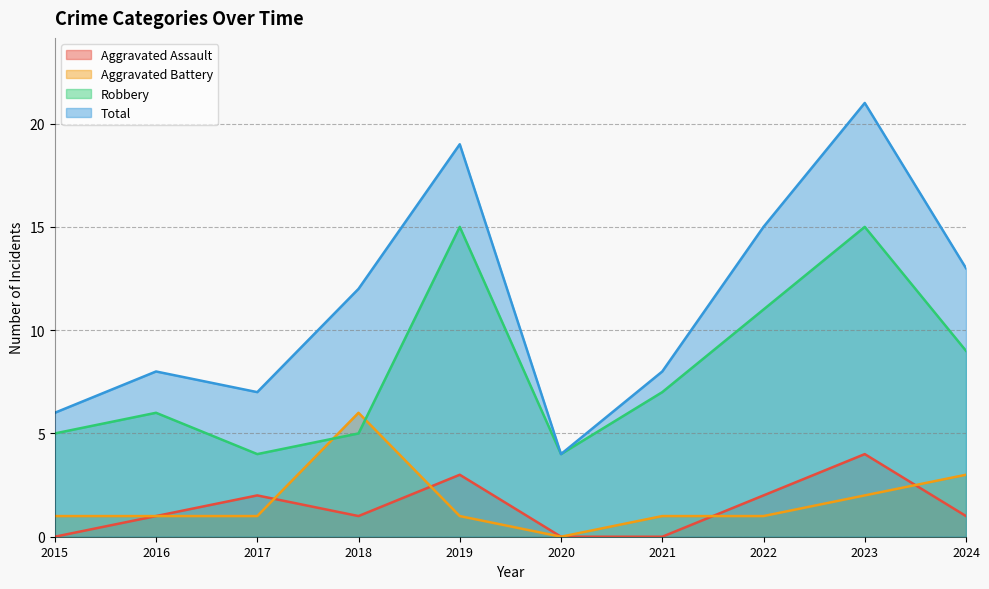

How many lines are shown in the chart?

4